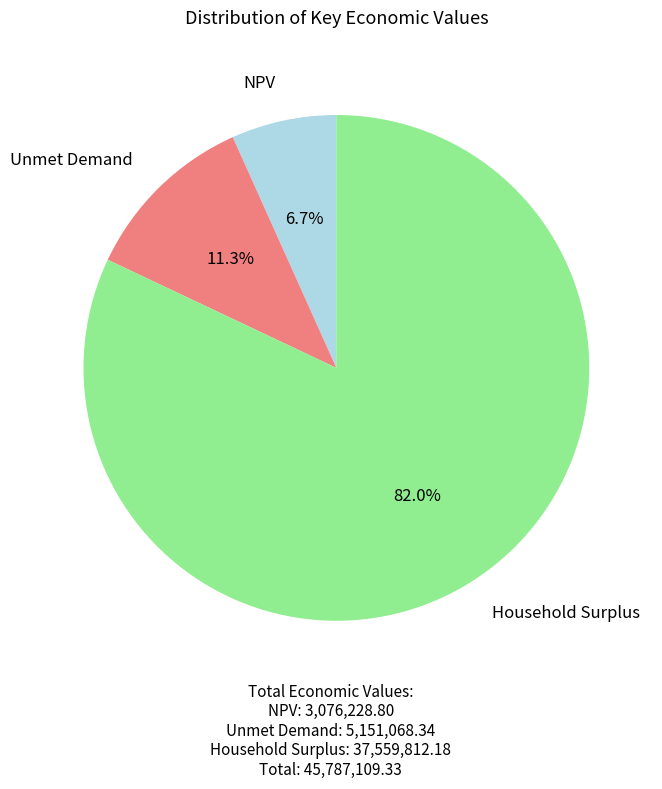

How many slices are in this pie chart?

3